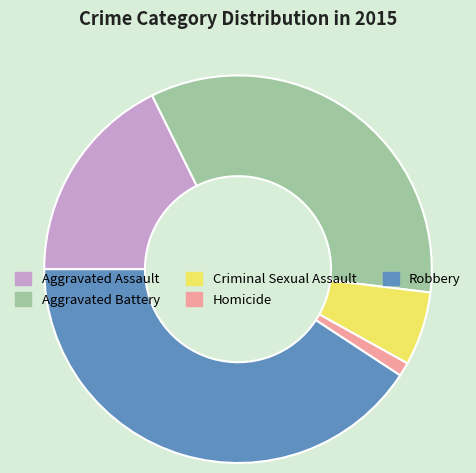

Combined, do Criminal Sexual Assault and Aggravated Battery account for over 50%?

No